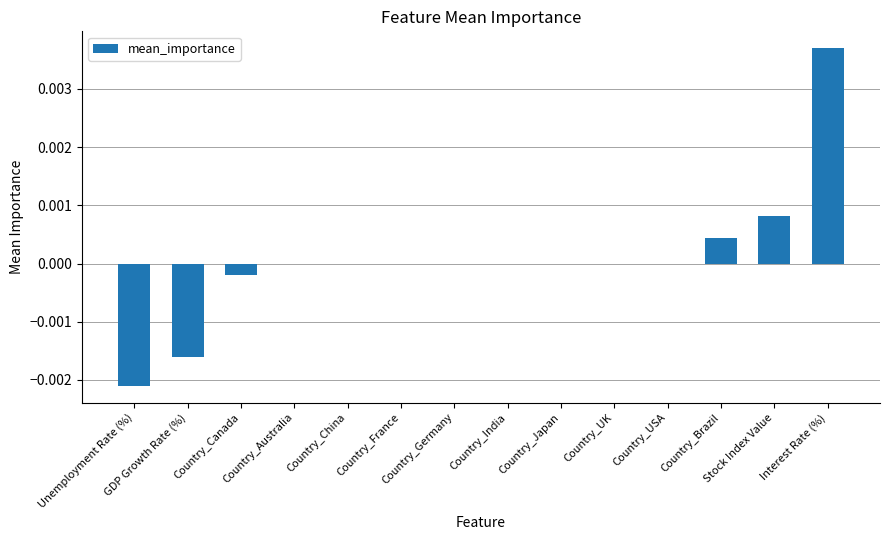

What is the label of the 11th bar from the left?

Country_USA